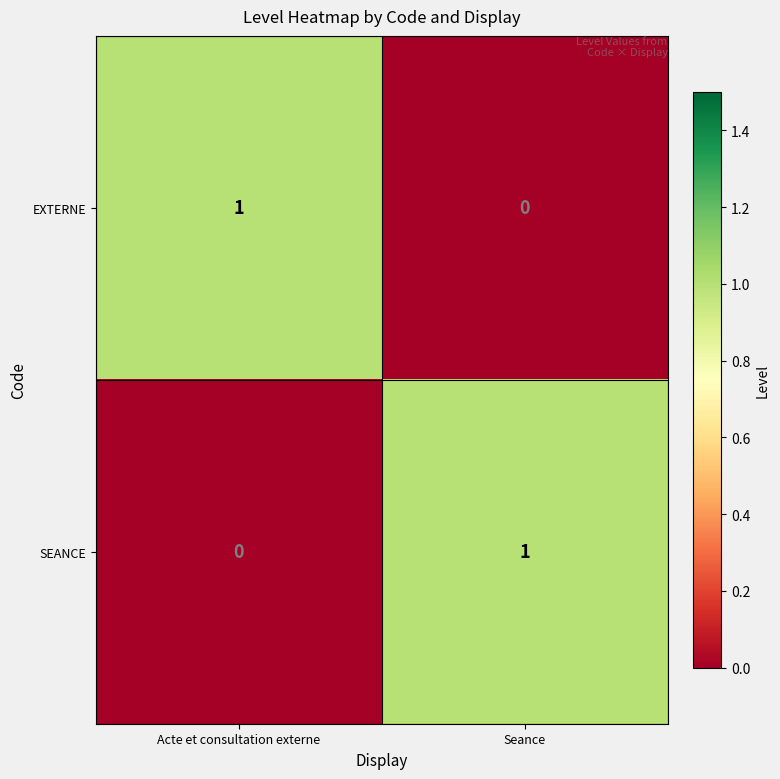

At Acte et consultation externe, list the series in order from smallest to largest.

SEANCE, EXTERNE